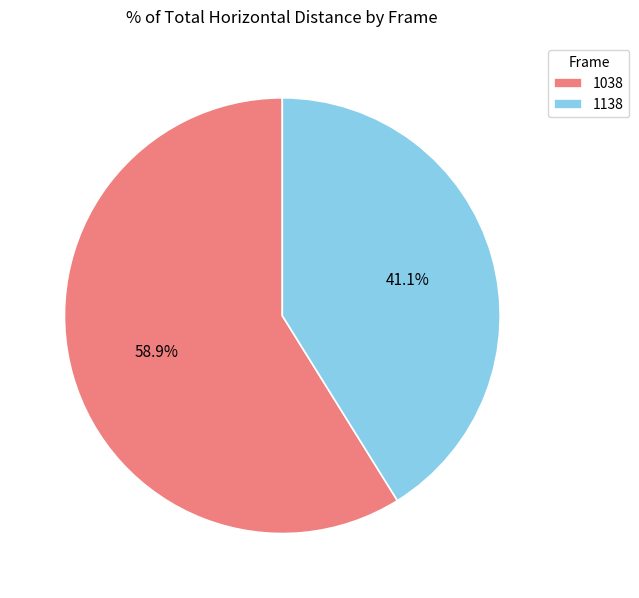

Which has a higher value, 1038 or 1138?

1038